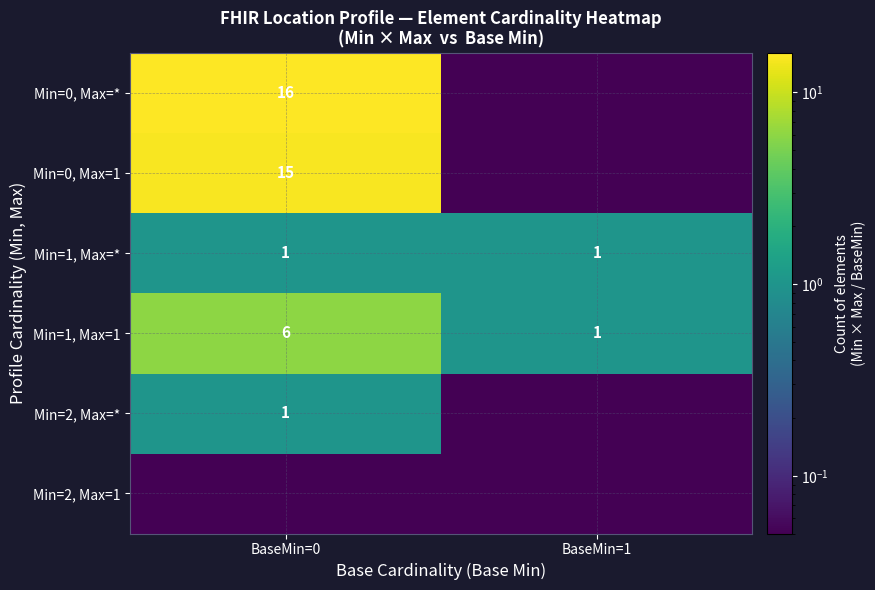

The Min=1, Max=1 series shows 6.0 at BaseMin=0. True or false?

True